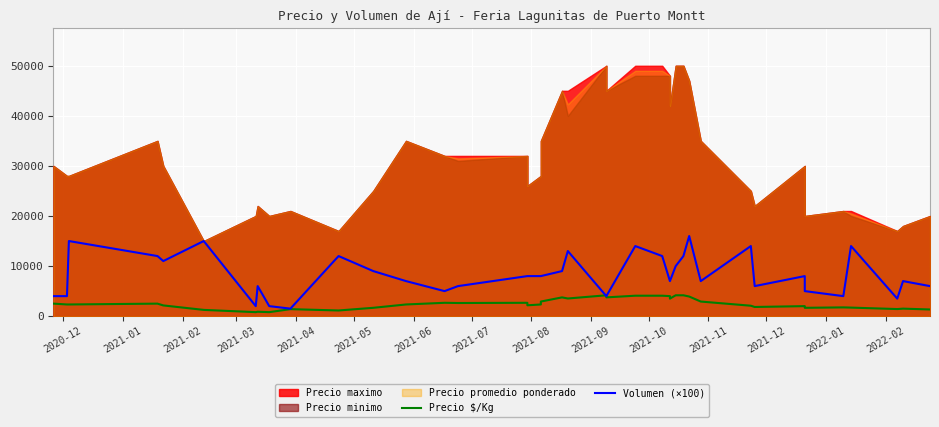

How many lines are shown in the chart?

2